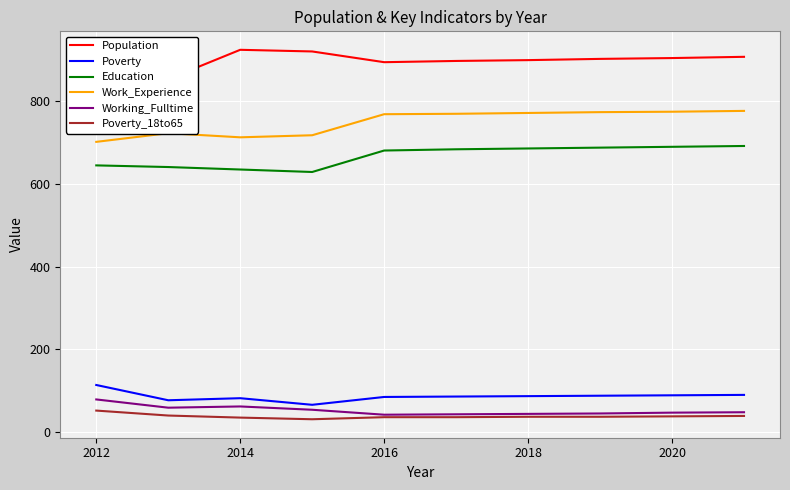

The Poverty series shows 55 at 2018. True or false?

False